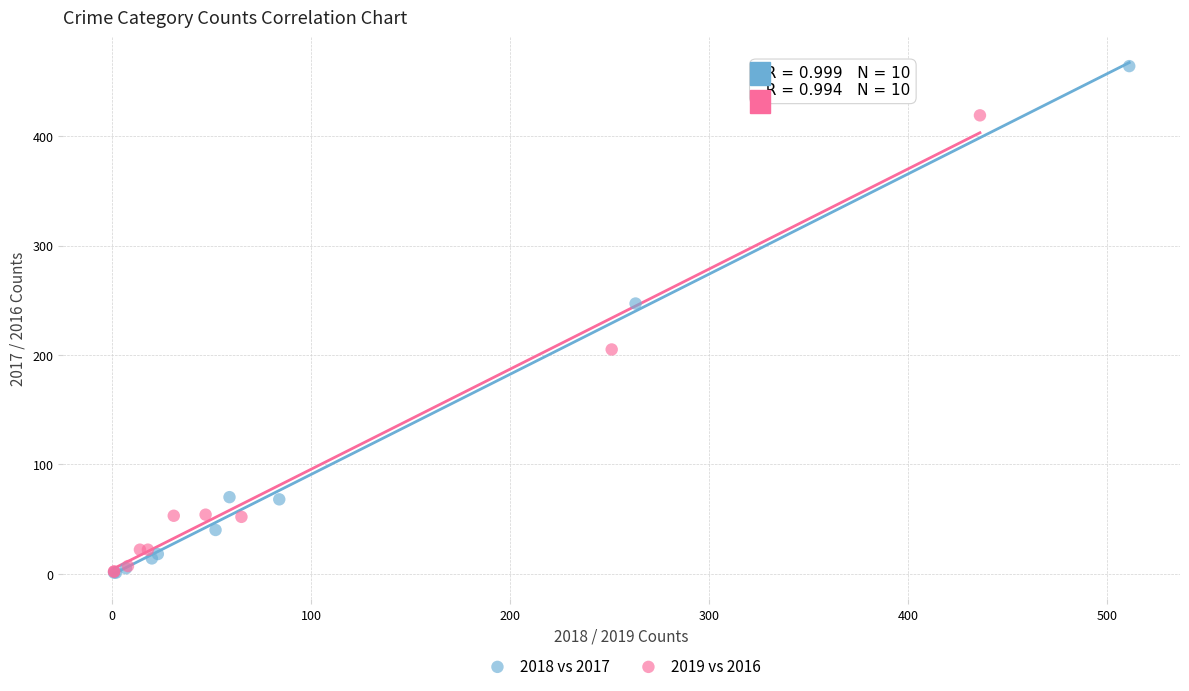

Which series contains the highest Y value?

2018 vs 2017